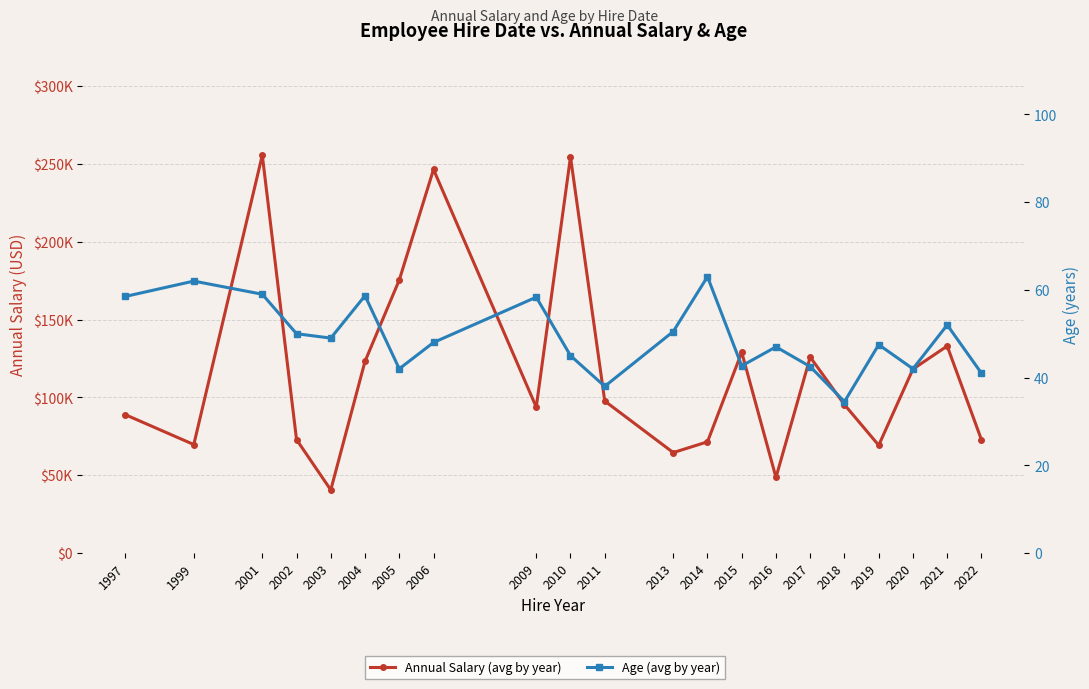

What is the difference between the maximum and minimum values in the Age (avg by year) series?

28.5